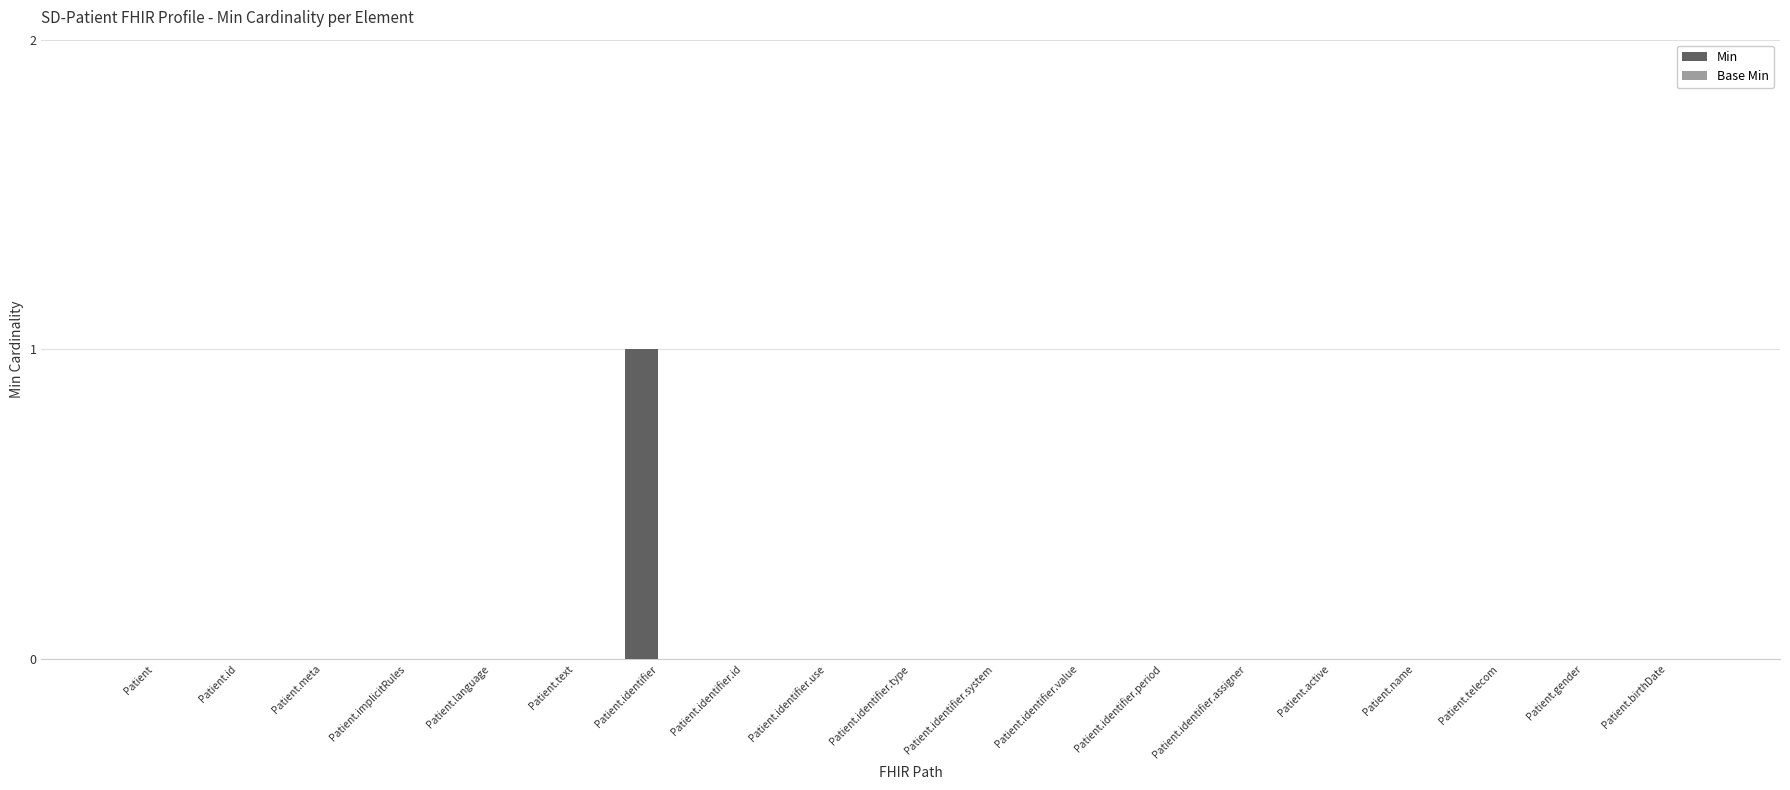

Reading right to left, what are all the values shown in this chart?

Patient.birthDate=0	Patient.gender=0	Patient.telecom=0	Patient.name=0	Patient.active=0	Patient.identifier.assigner=0	Patient.identifier.period=0	Patient.identifier.value=0	Patient.identifier.system=0	Patient.identifier.type=0	Patient.identifier.use=0	Patient.identifier.id=0	Patient.identifier=1	Patient.text=0	Patient.language=0	Patient.implicitRules=0	Patient.meta=0	Patient.id=0	Patient=0